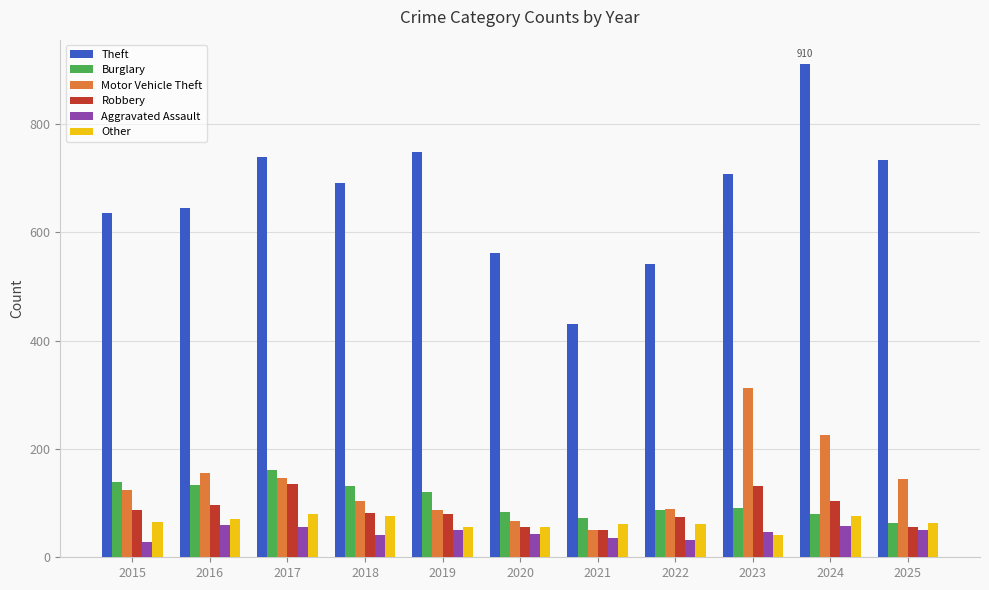

The value of Aggravated Assault at 2025 is 51. True or false?

True